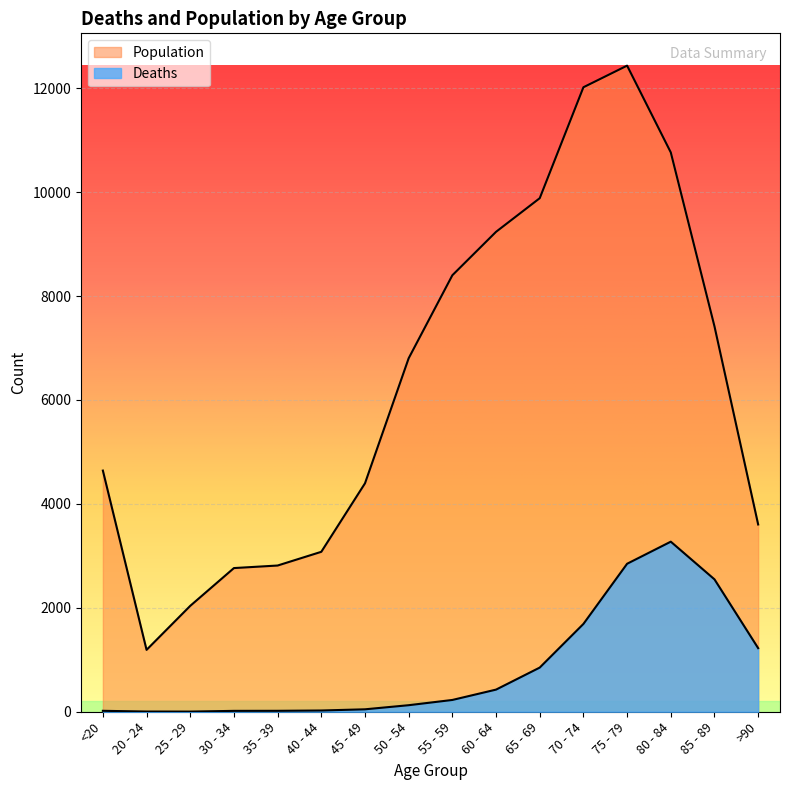

What is the spread (max minus min) of values at 35 - 39?

2796